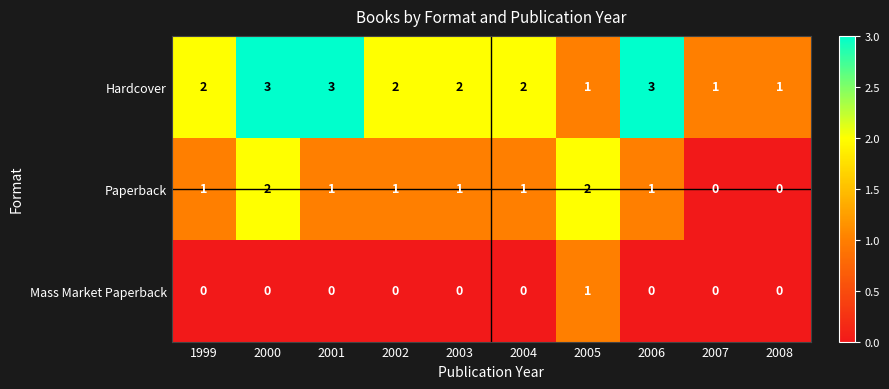

How many series are shown in this chart?

3